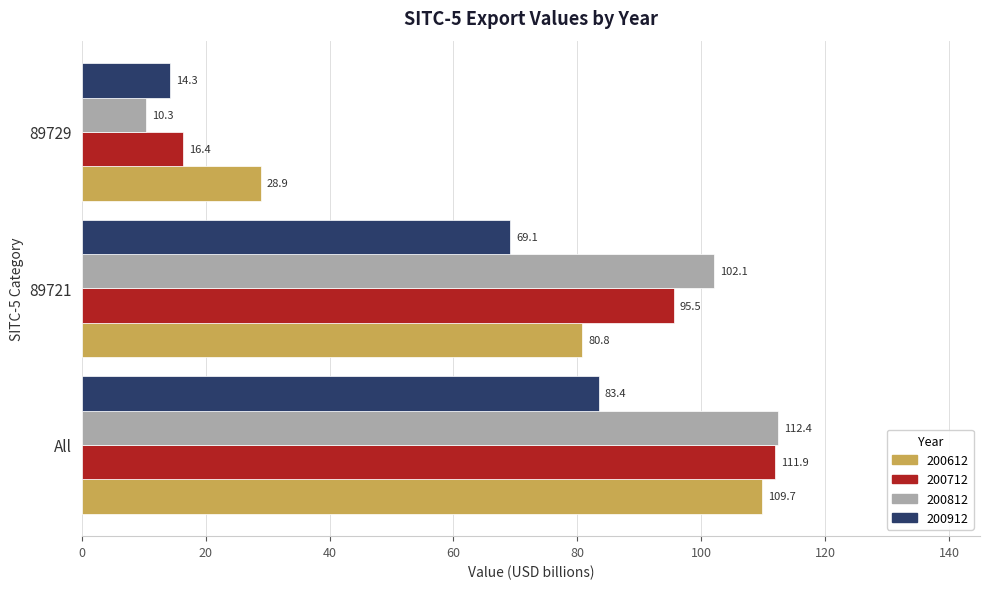

Is it true that 200712 equals 21.8 at 89729?

False